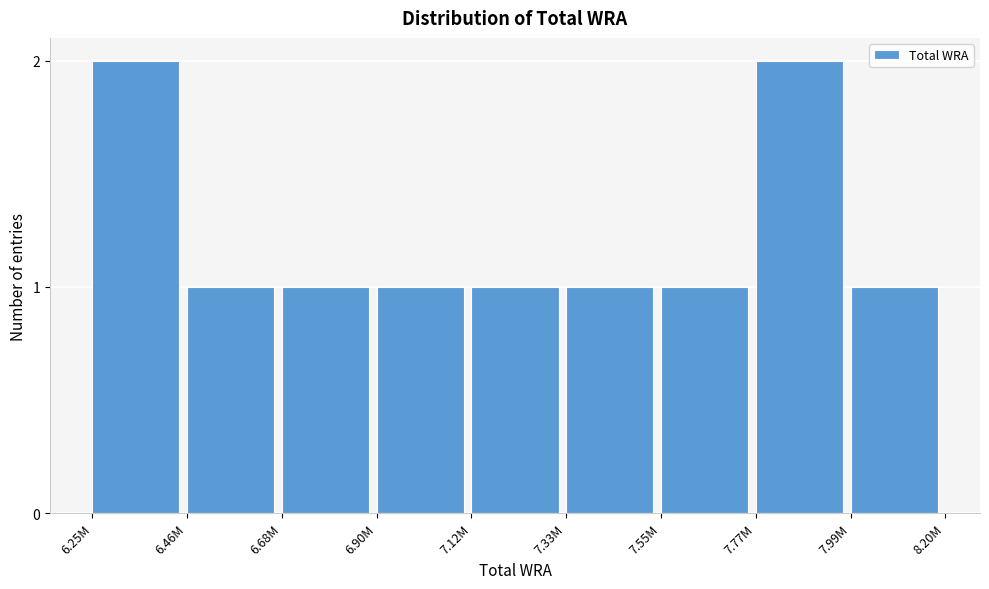

Reading left to right, extract all data points from this chart.

6.25M=2	6.46M=1	6.68M=1	6.90M=1	7.12M=1	7.33M=1	7.55M=1	7.77M=2	7.99M=1